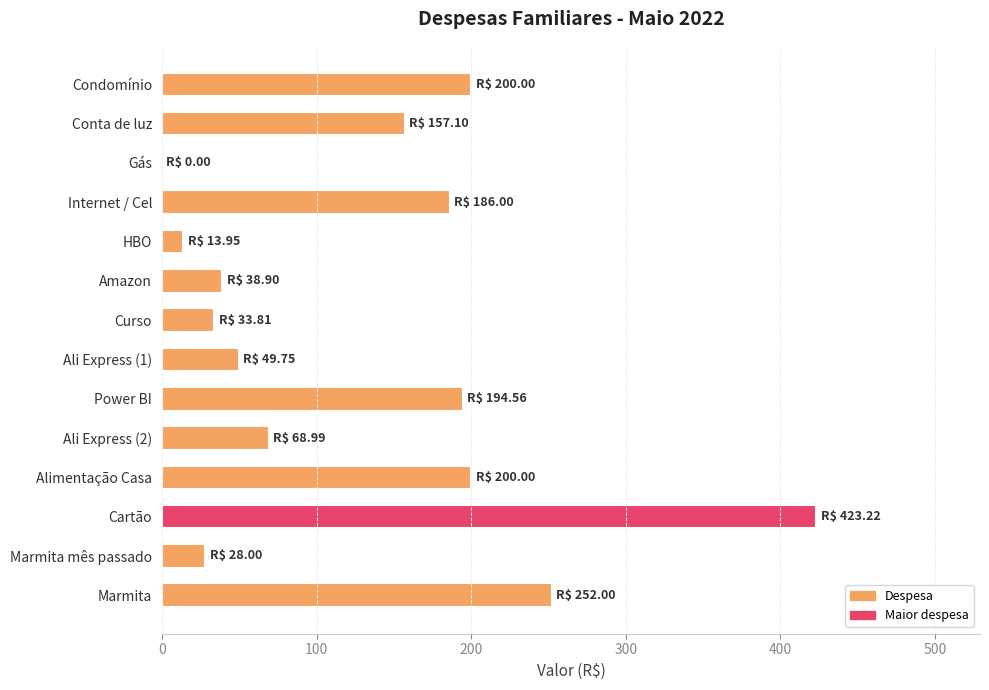

How many values exceed 157?

7